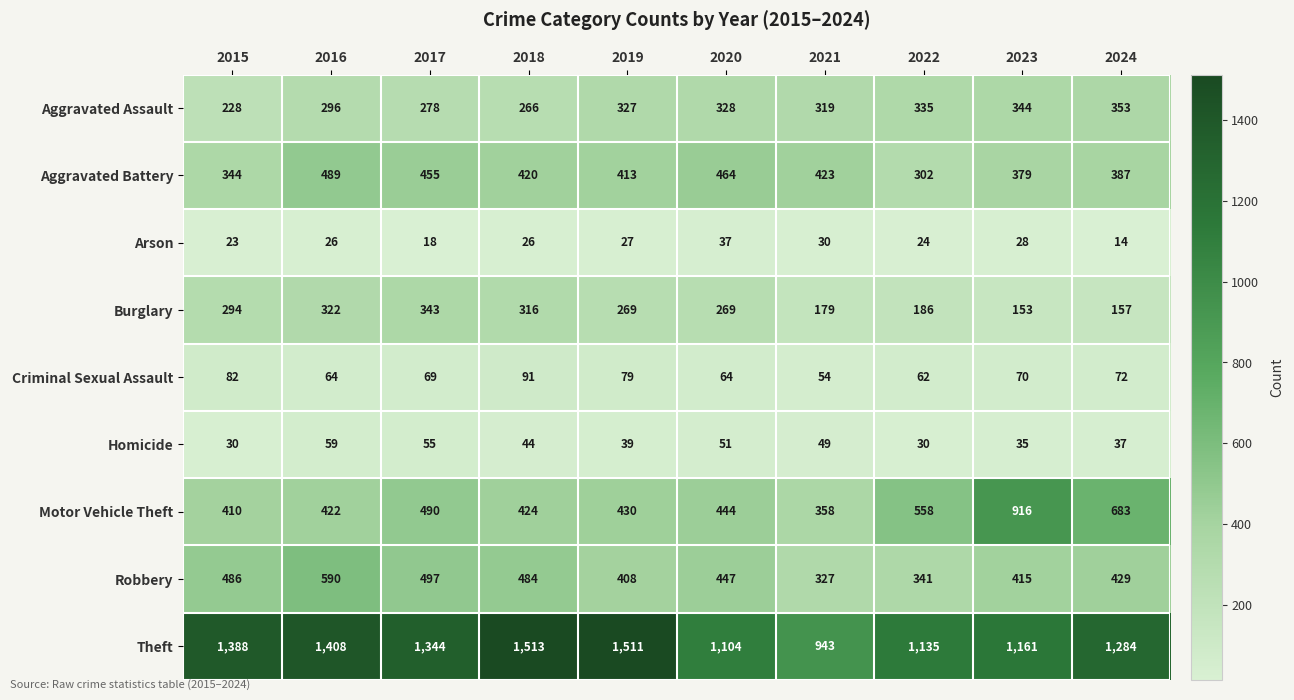

What is the sum of all Robbery values?

4424